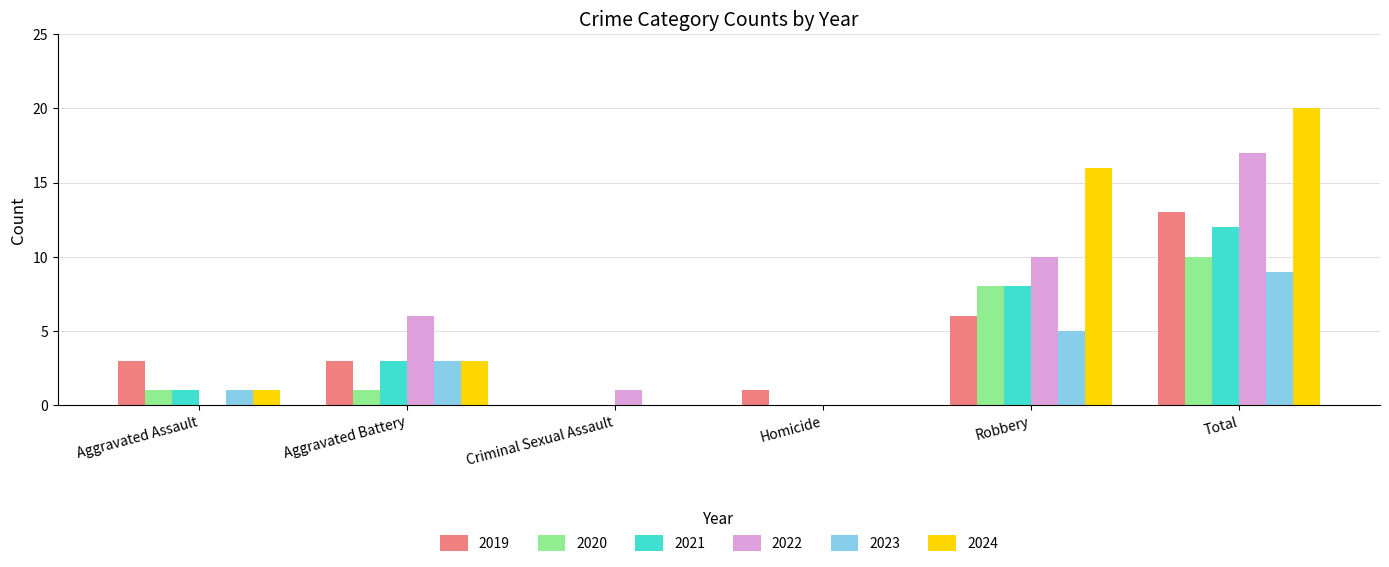

How many data points does each series have?

6